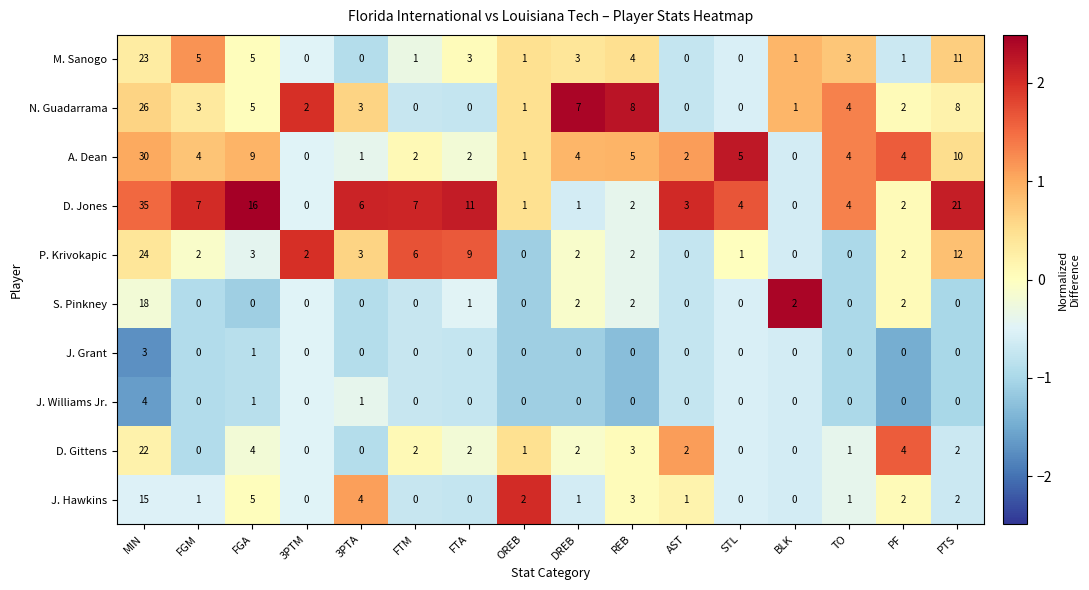

What is the sum of all A. Dean values?

83